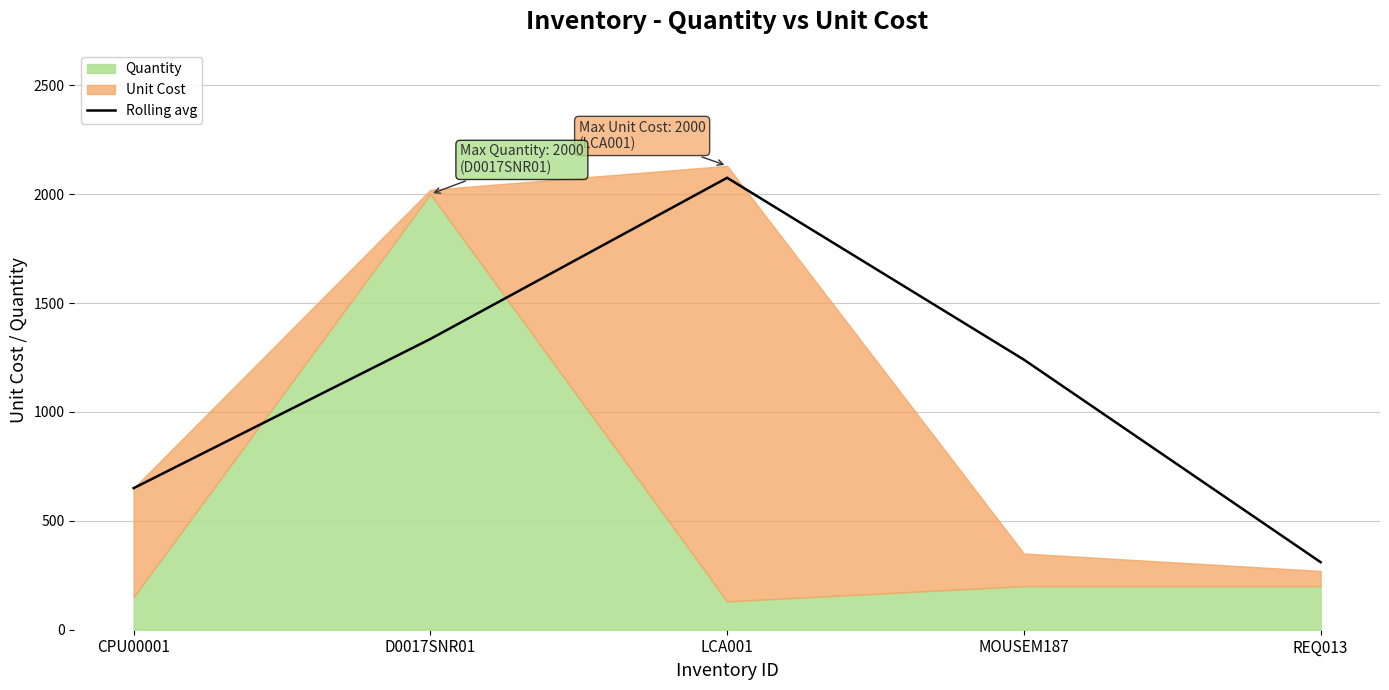

Is it true that the value at D0017SNR01 is 2342?

False